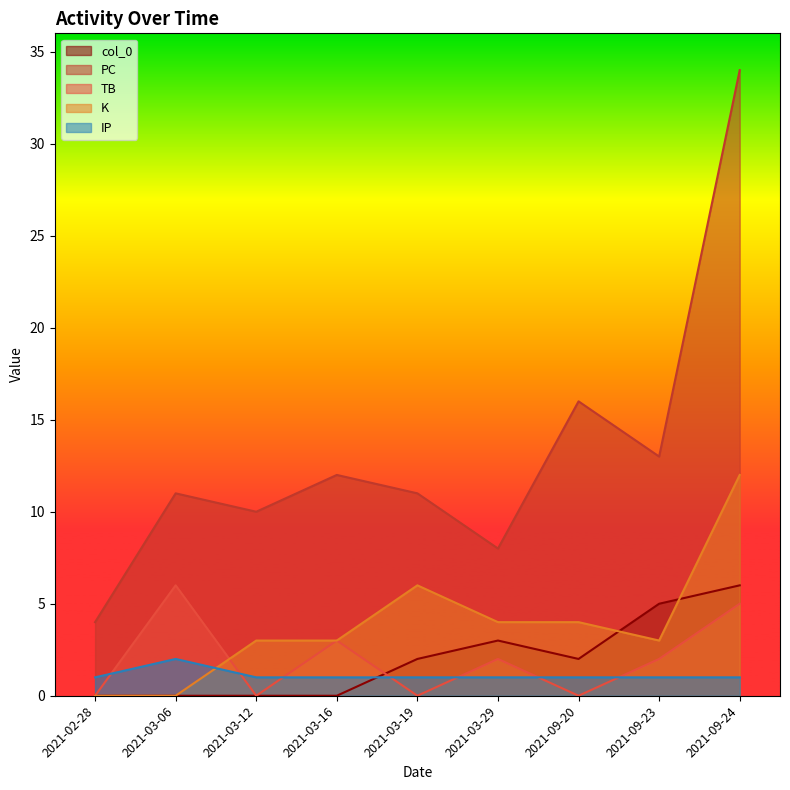

What is the maximum value shown in the chart?

34